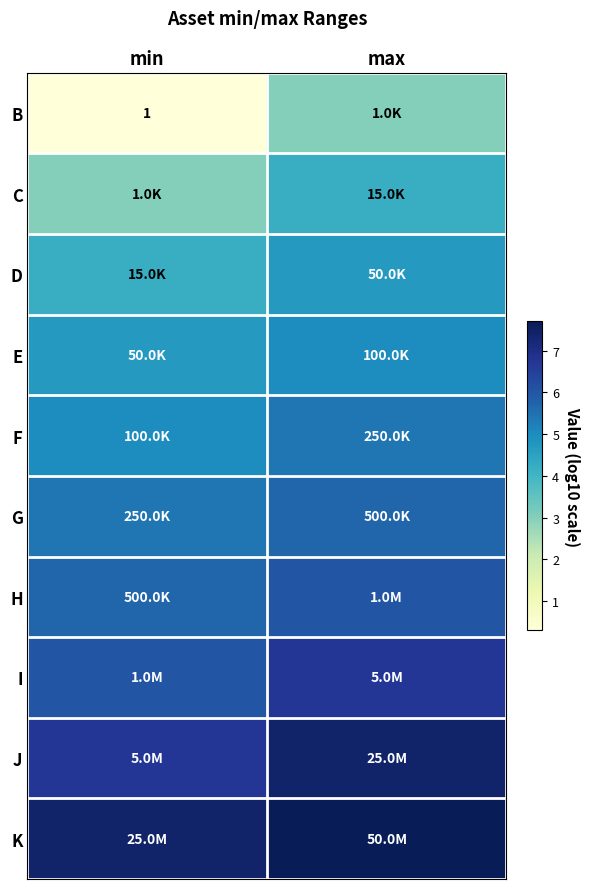

At which label is H closest to 5?

min